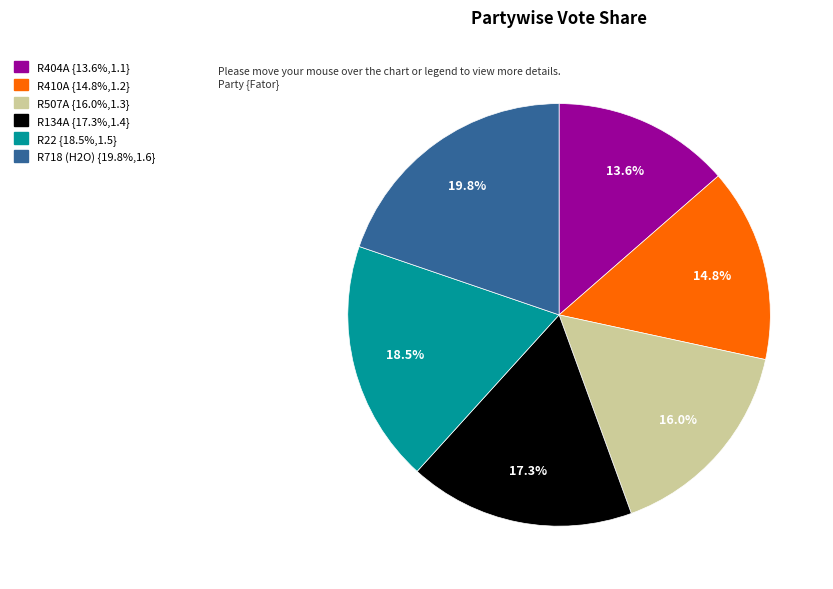

Count the number of slices in the pie.

6